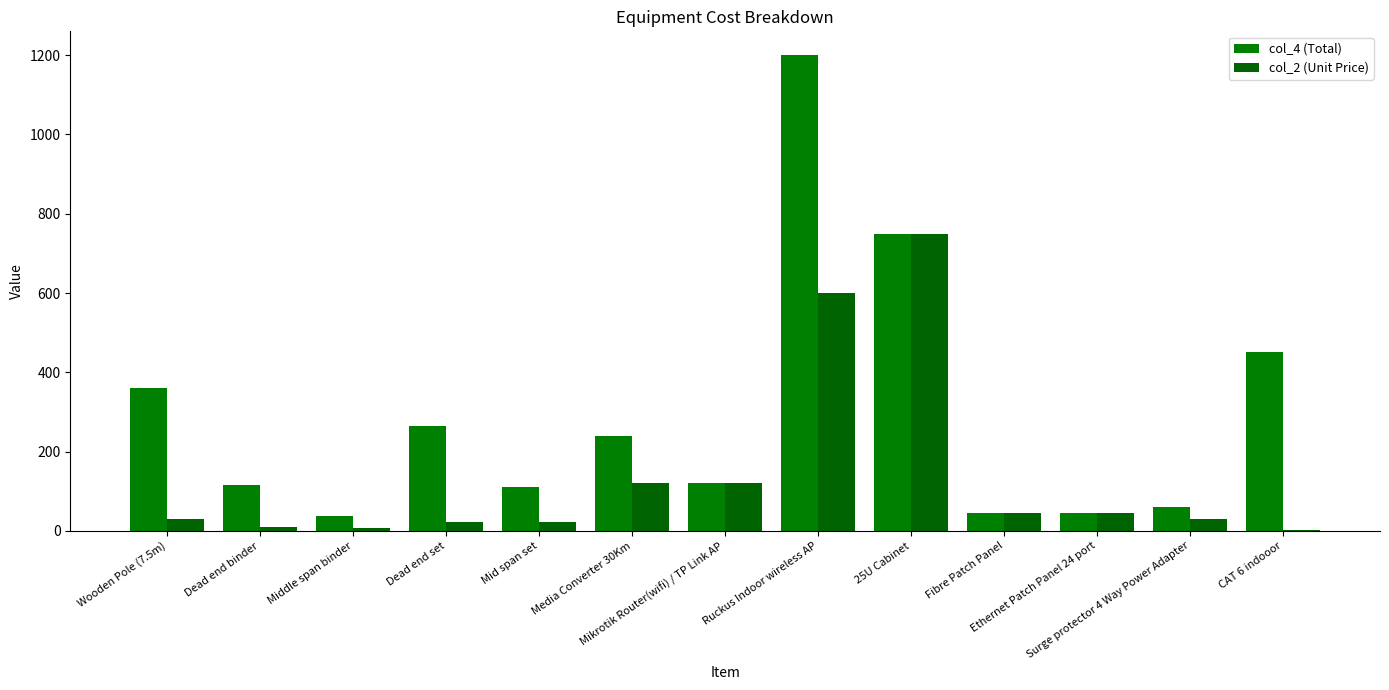

The value of col_4 (Total) at Dead end binder is 151.6. True or false?

False